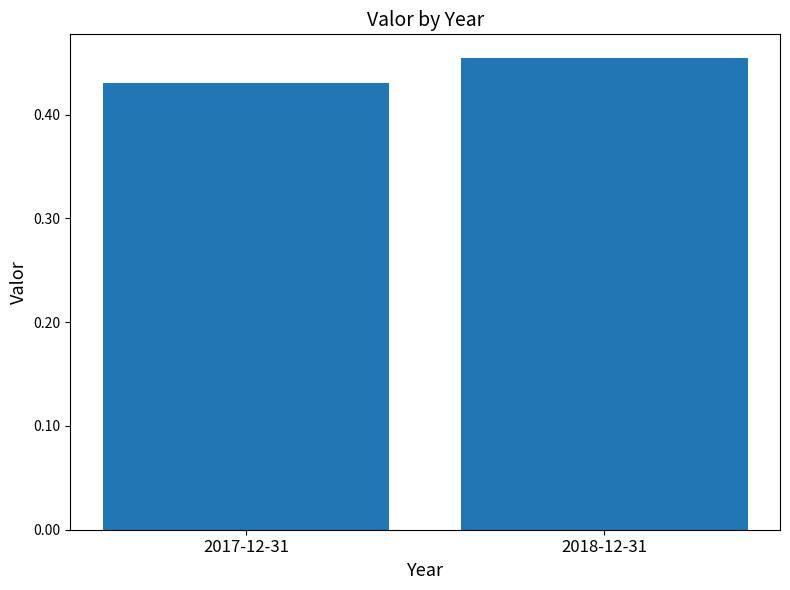

What is the sum of the values at 2018-12-31 and 2017-12-31?

0.9